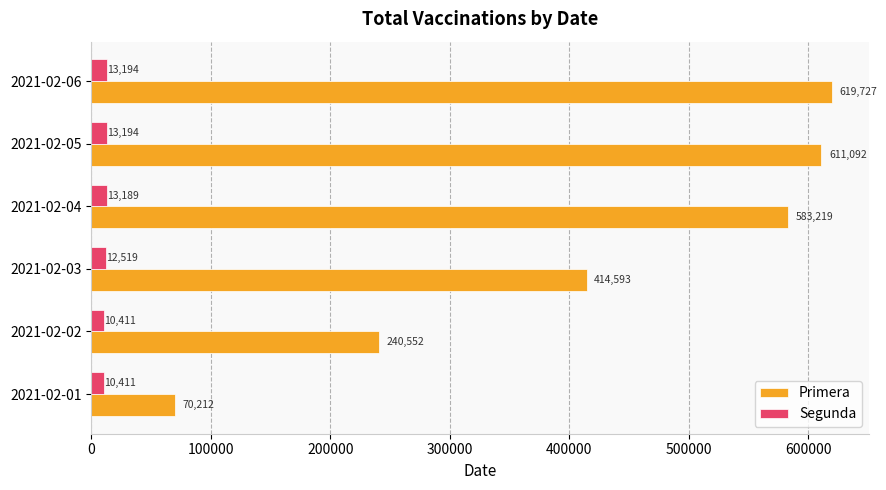

Rank the series by their maximum value, from highest to lowest.

Primera, Segunda